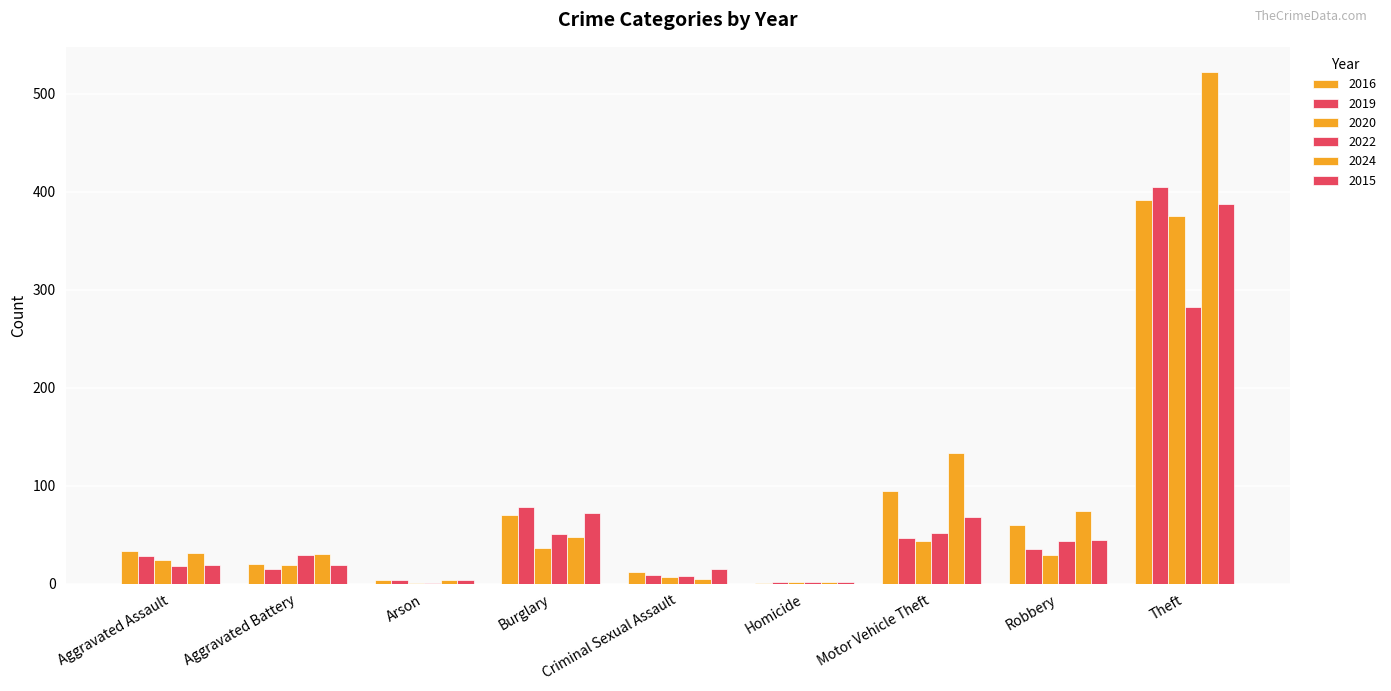

What is the label of the 4th bar from the left?

Burglary